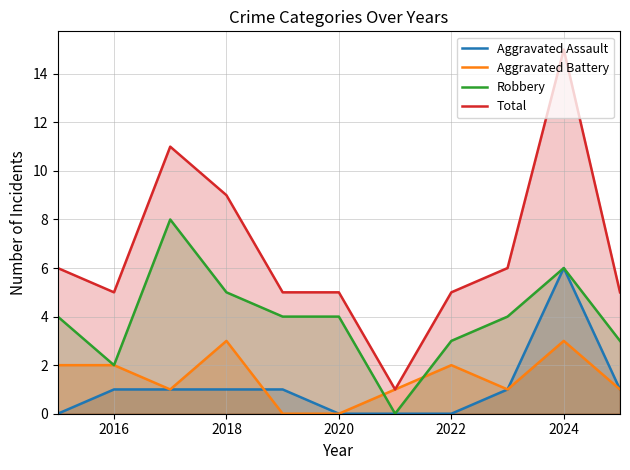

What is the highest value of the Aggravated Battery series?

3